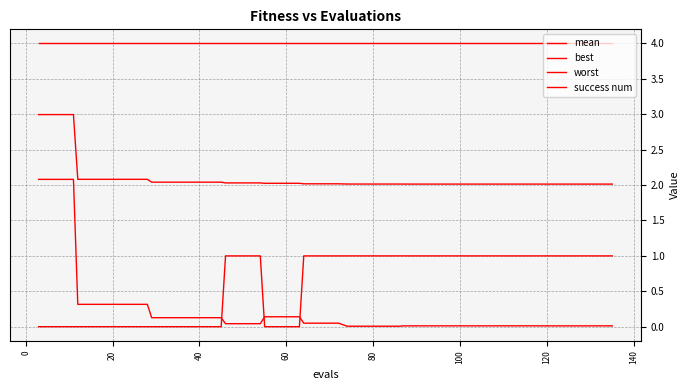

What is the difference between the second highest and minimum values in the mean series?

1.0